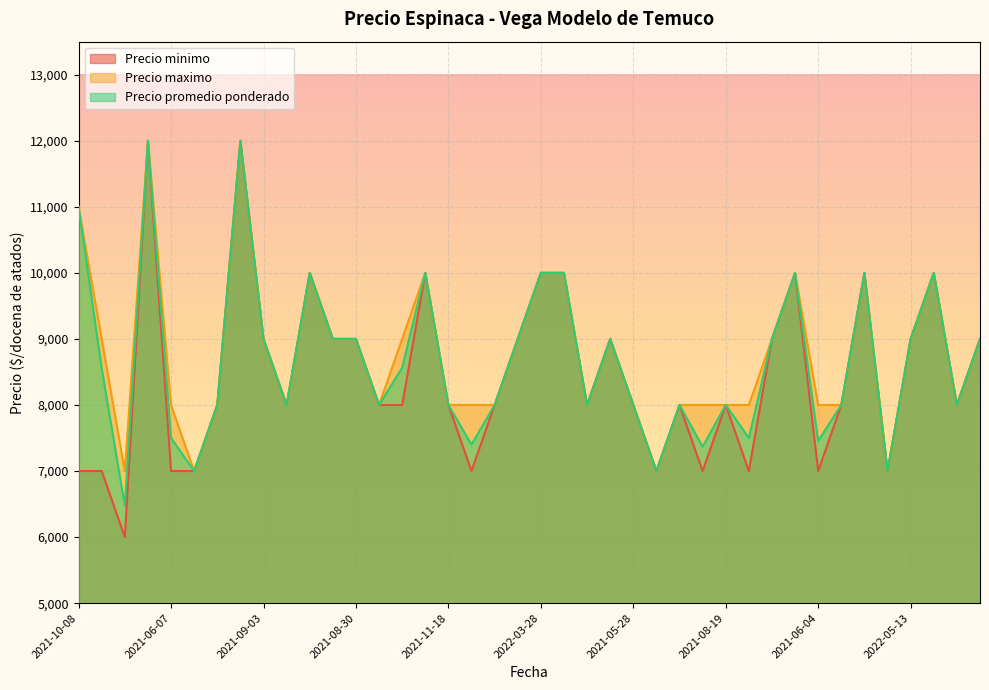

What is the difference between the maximum and second lowest values in the Precio maximo series?

5000